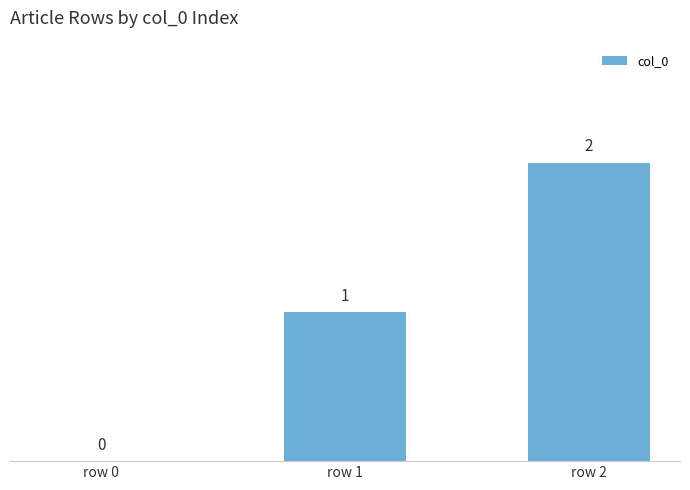

Is it true that the value at row 2 is 2?

True